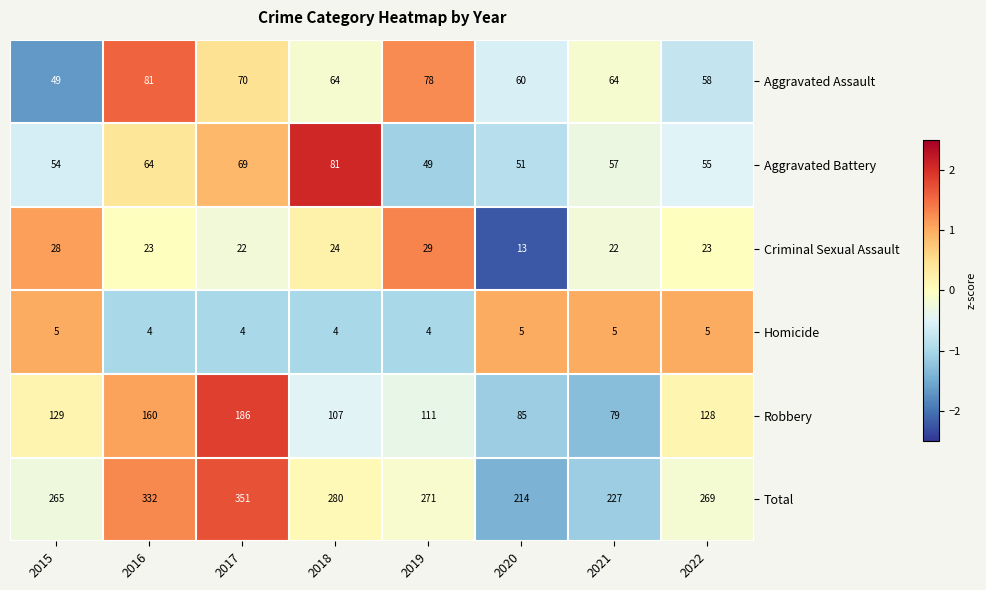

Where does the Total series first go above 271?

2016